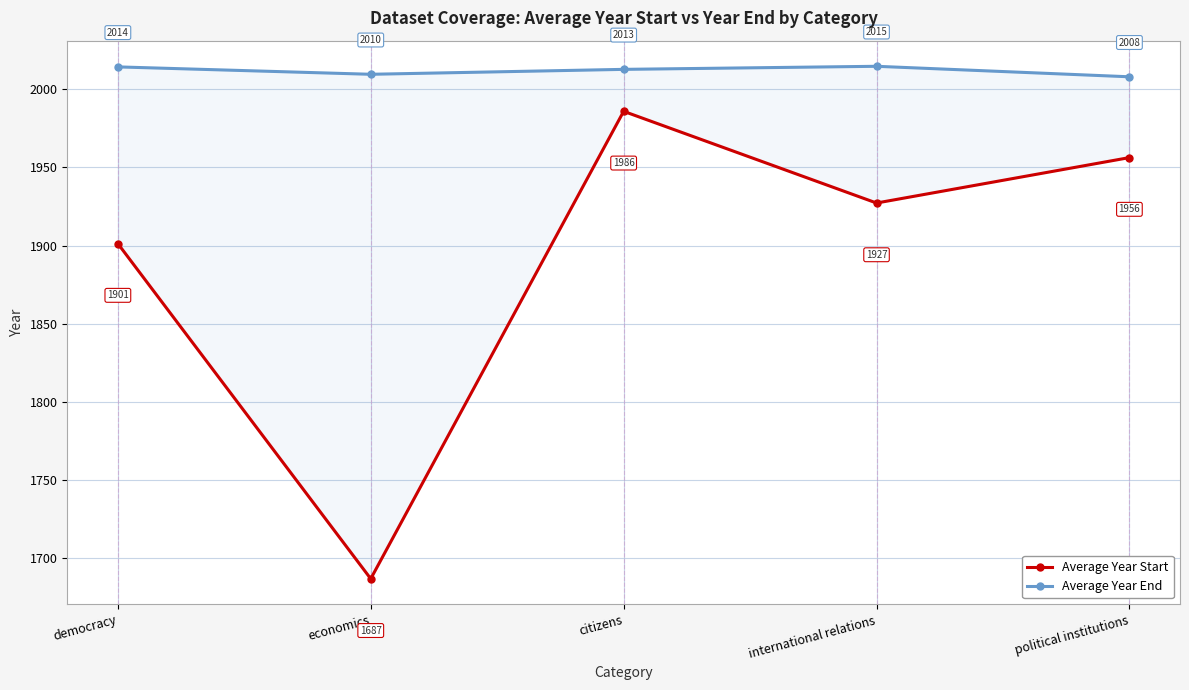

What is the label of the 1st point from the right?

political institutions